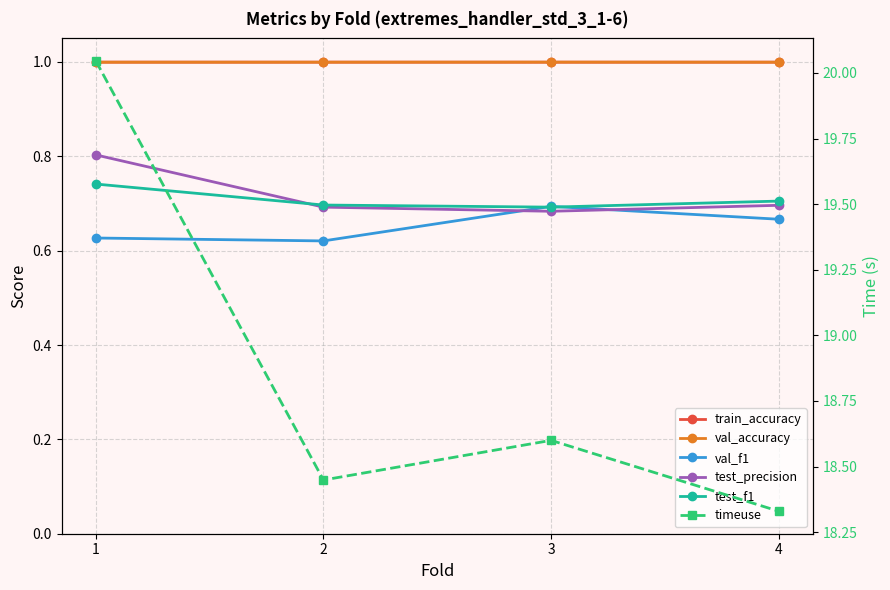

Which series has the largest total across all categories?

timeuse